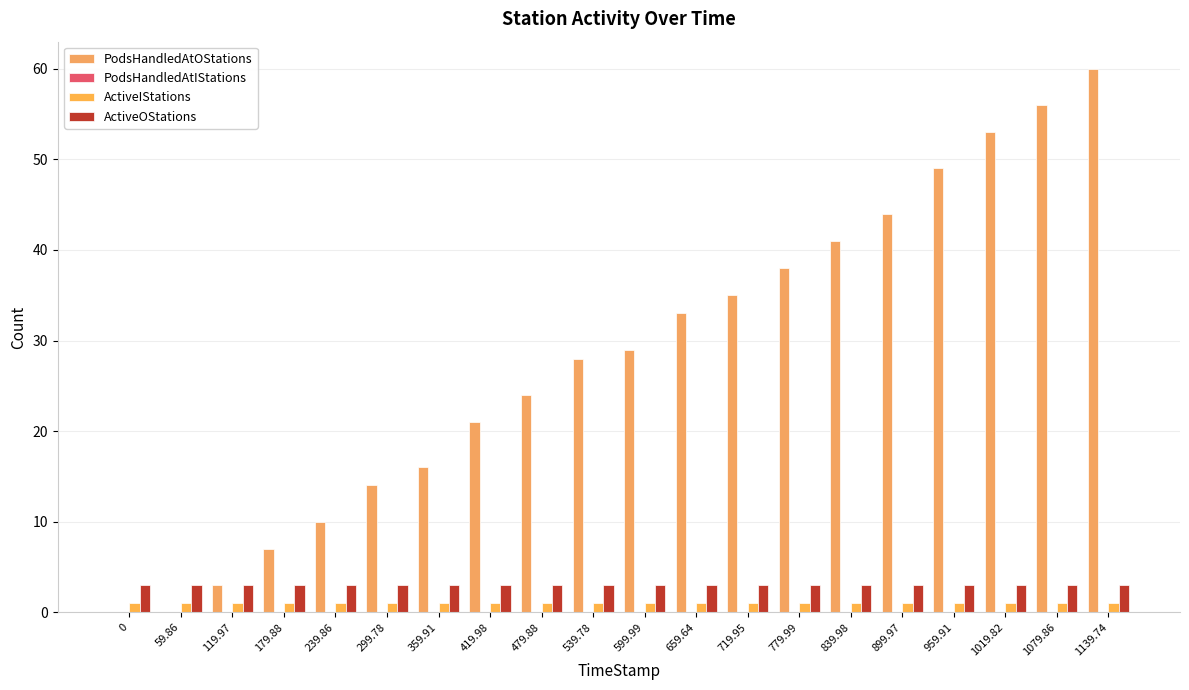

True or false: ActiveOStations has a value of 5 at 539.78.

False